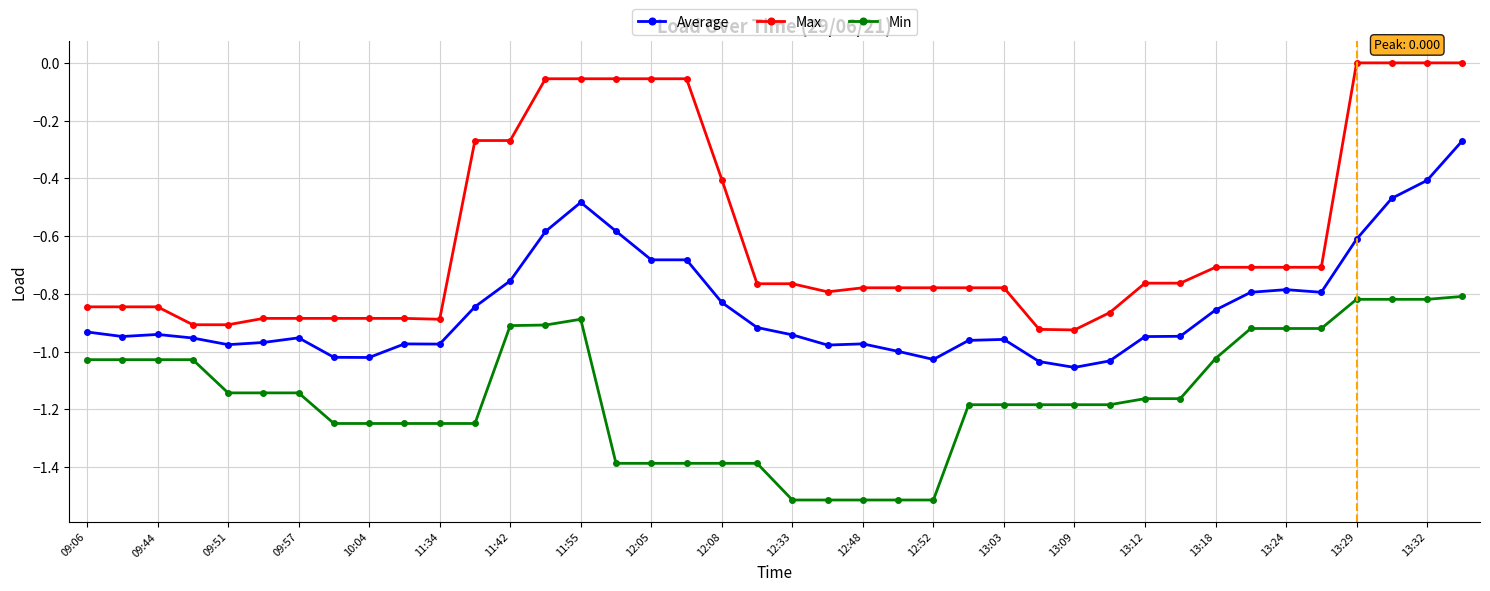

Does the chart display data point markers on the line(s)?

Yes